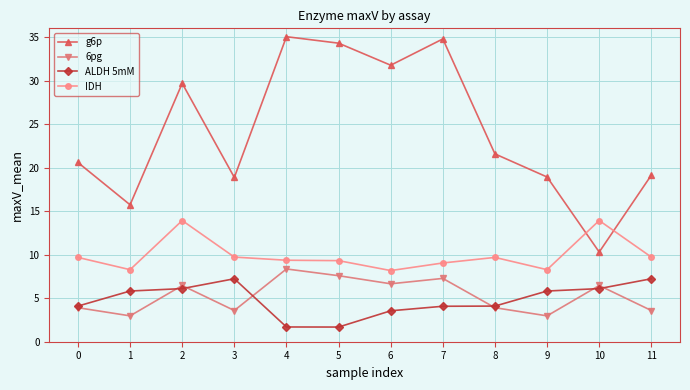

What is the value of the 6pg point at the 11th from the left?

6.5